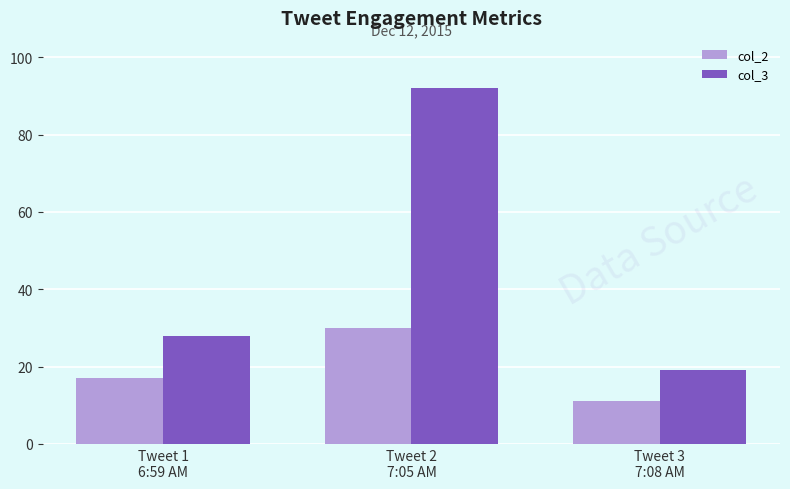

What position from the left is Tweet 2
7:05 AM?

2